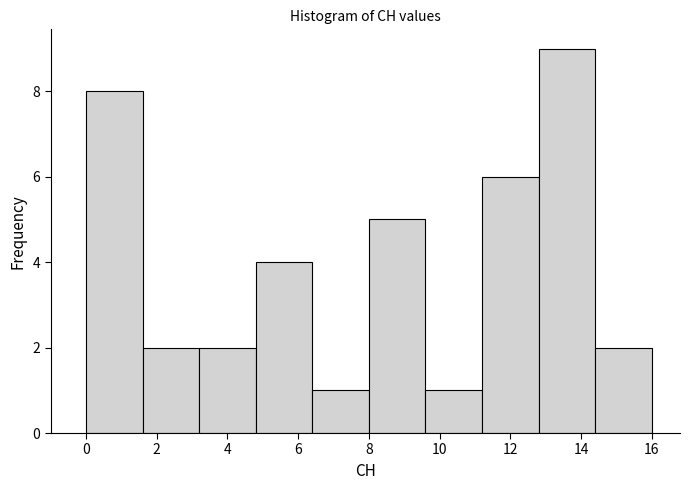

Which range on the x-axis has the tallest bar?

12.8 to 14.4